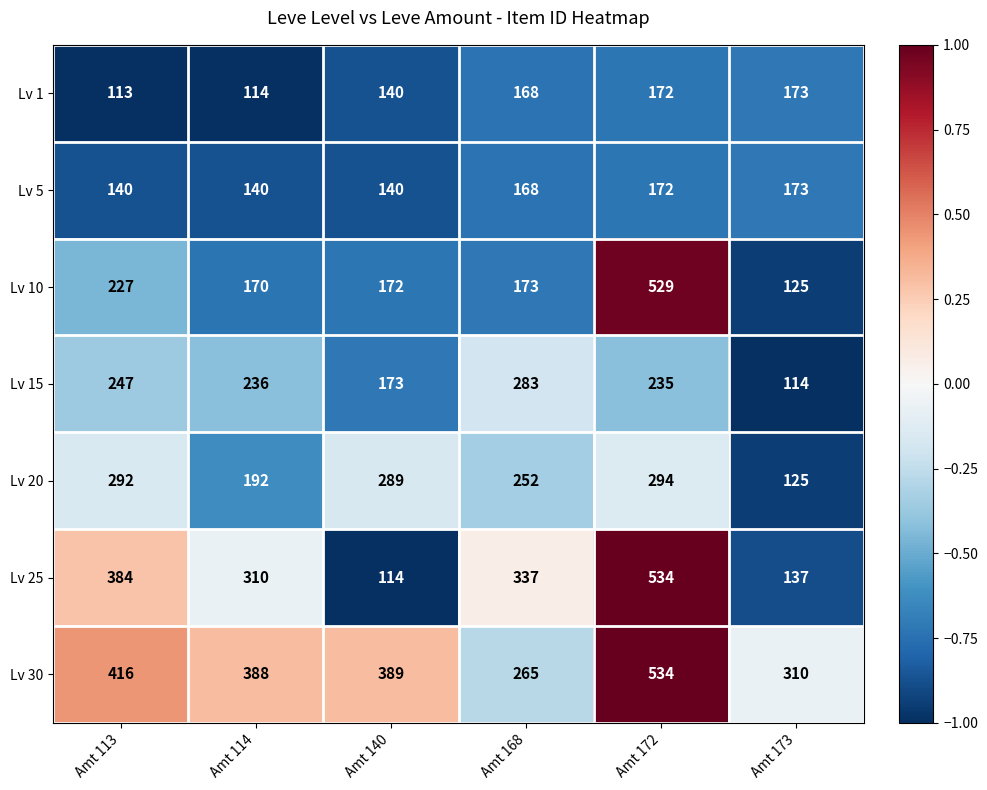

What is the total value across all series at Amt 140?

1417